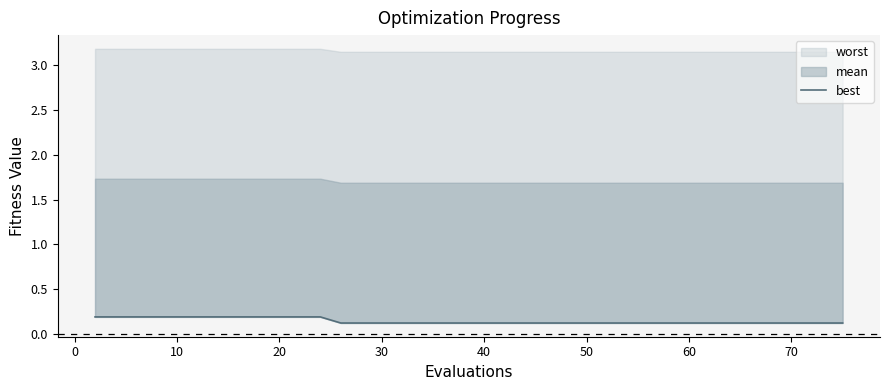

Does the chart have visible grid lines?

No